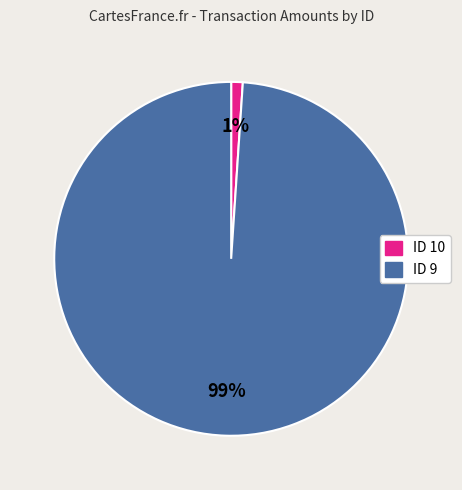

To the nearest percent, what is the difference between the largest and smallest slice percentages?

98%